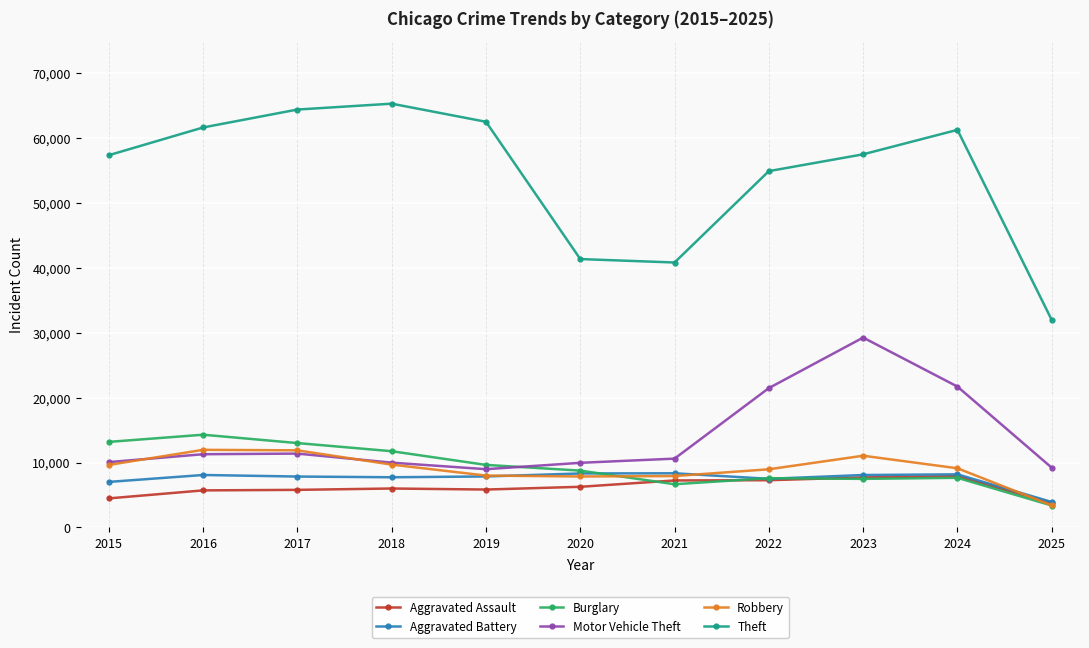

What is the sum of all Burglary values?

103391